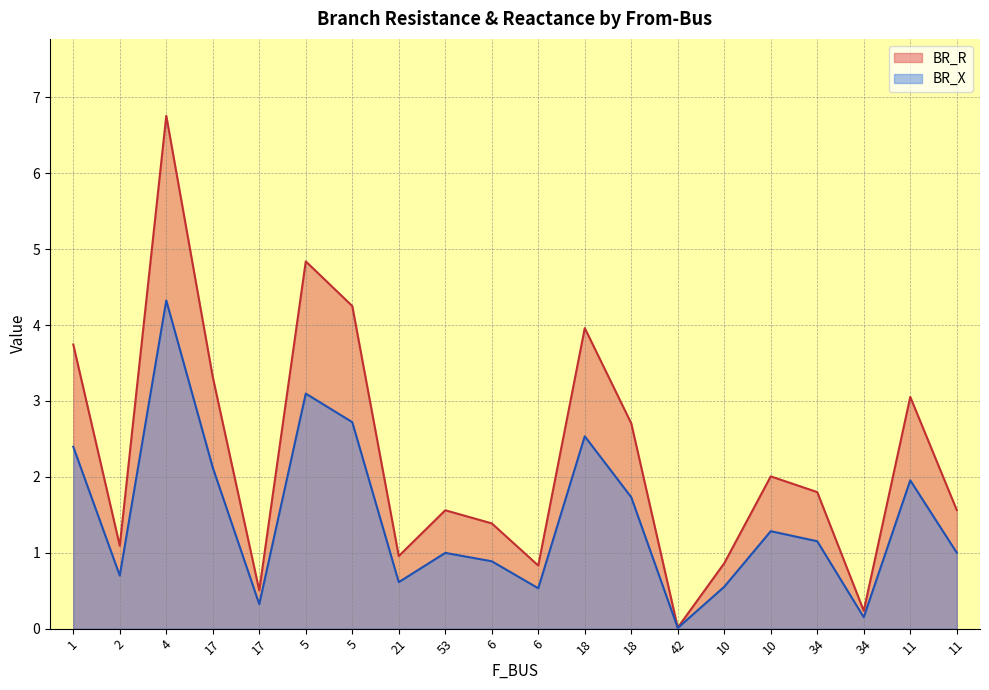

Which label corresponds to the smallest value in the chart?

42